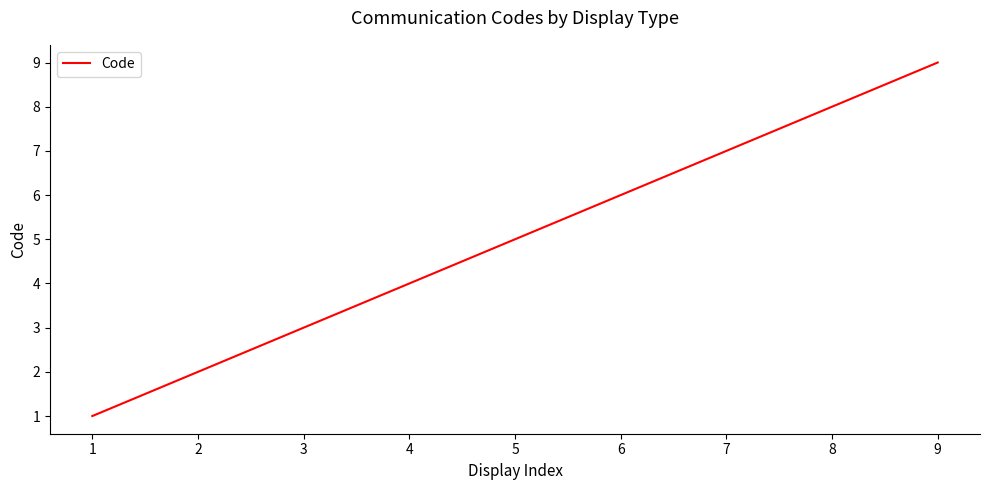

What is the difference between the values at 3 and 4?

1